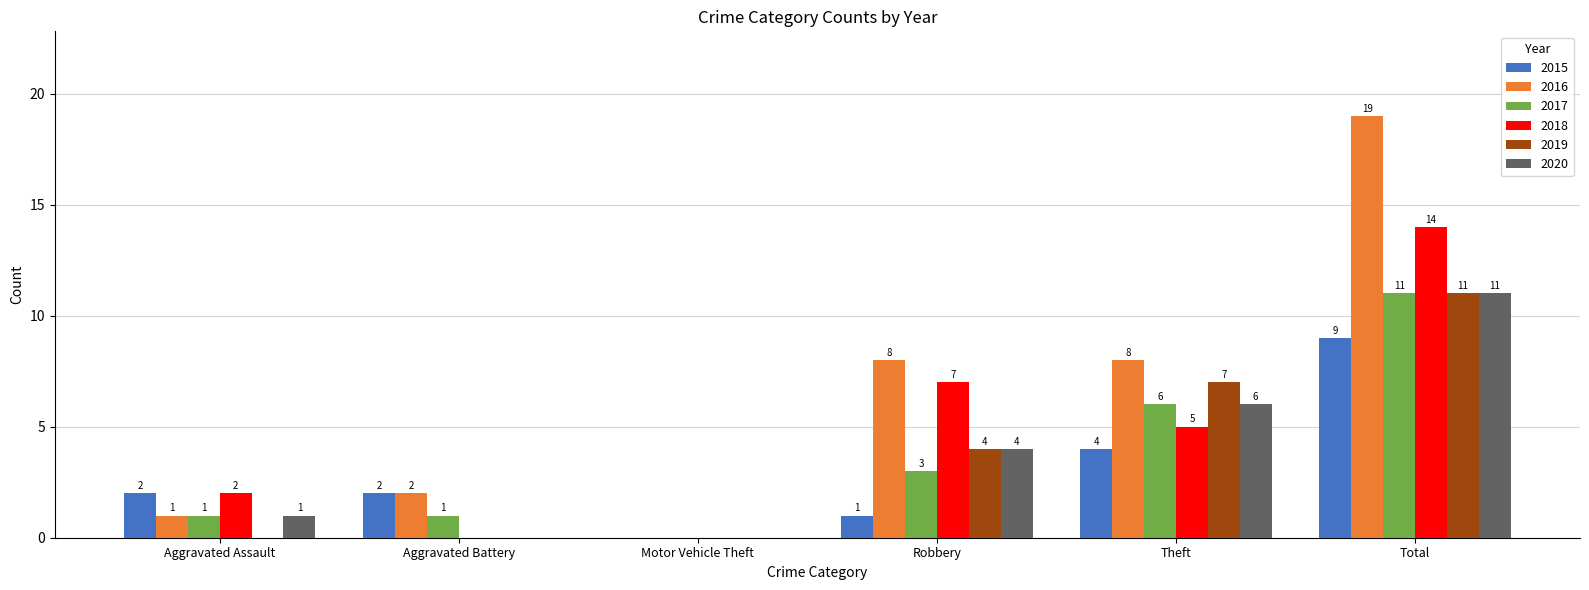

Which category has the highest value in the 2016 series?

Total